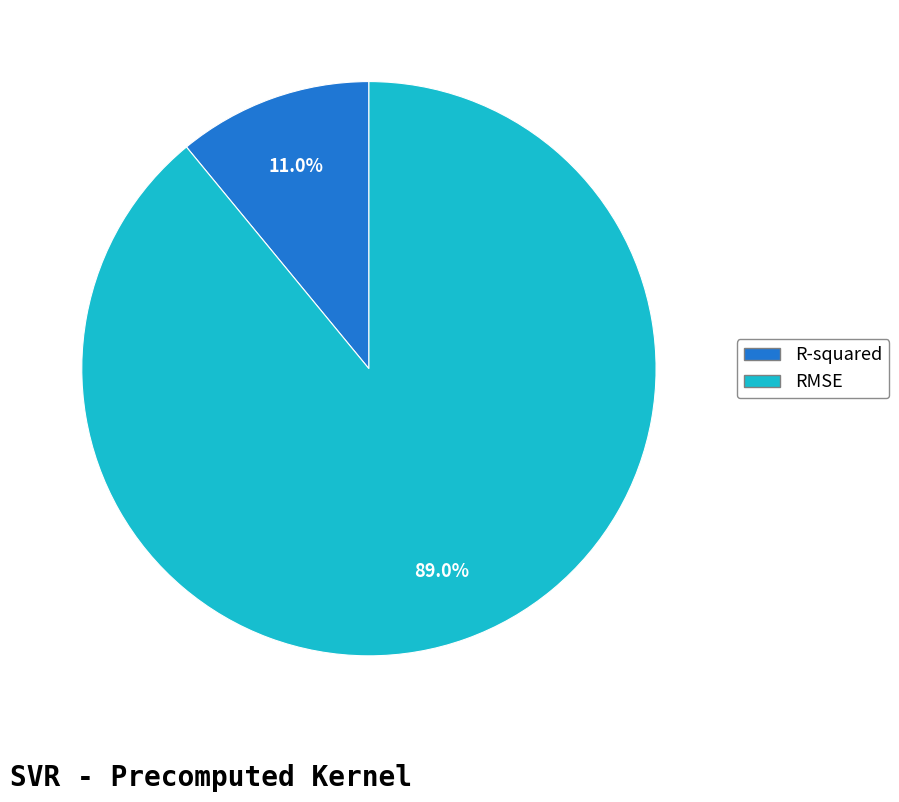

To the nearest percent, what portion does R-squared represent?

11%